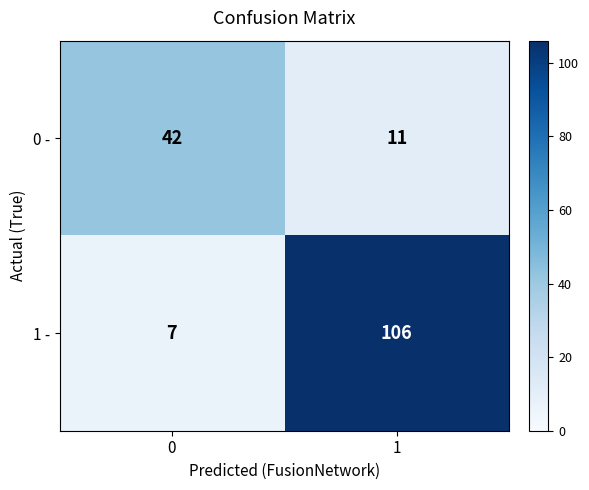

Reading left to right, list all the values displayed in this chart.

0 -: 42	11
1 -: 7	106